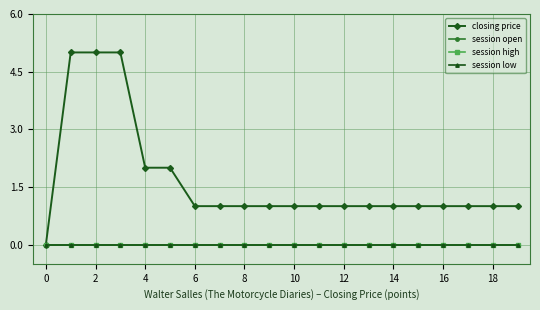

How many lines are shown in the chart?

4